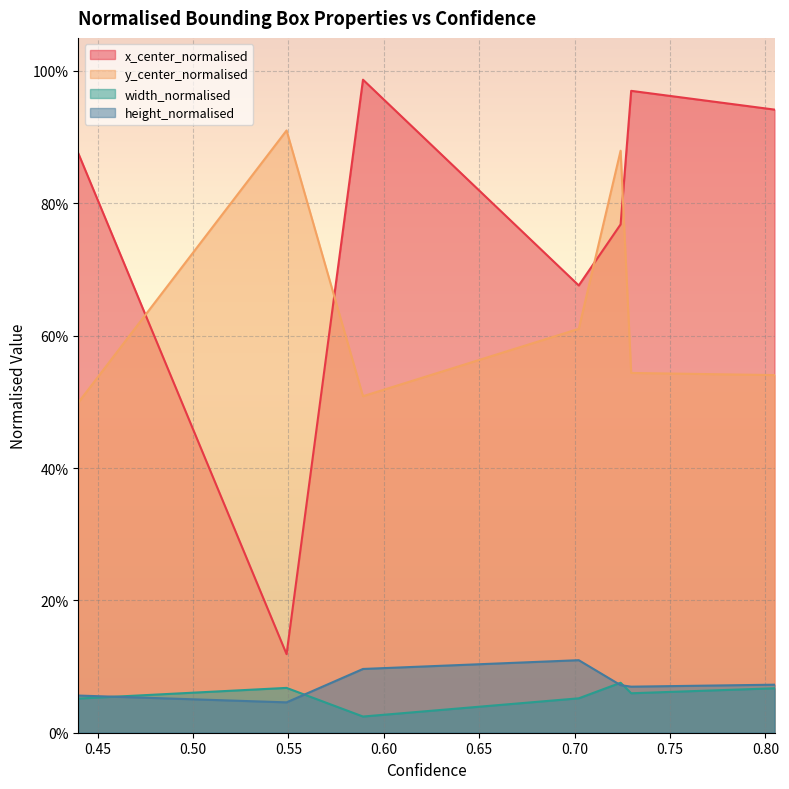

What is the approximate value of y_center_normalised at 0.5890798568725586?

0.5